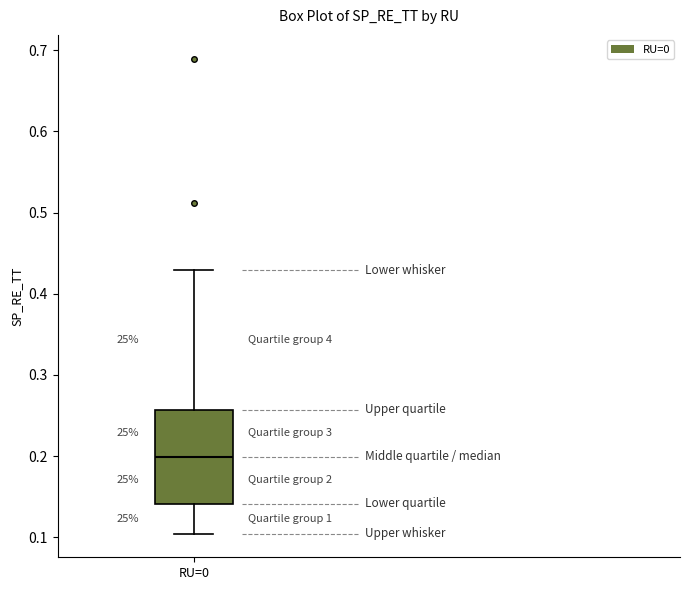

Where does the lower whisker of the box for RU=0 end on the y-axis? The values are not printed on the chart, so give them approximately, as read against the axis.

0.10